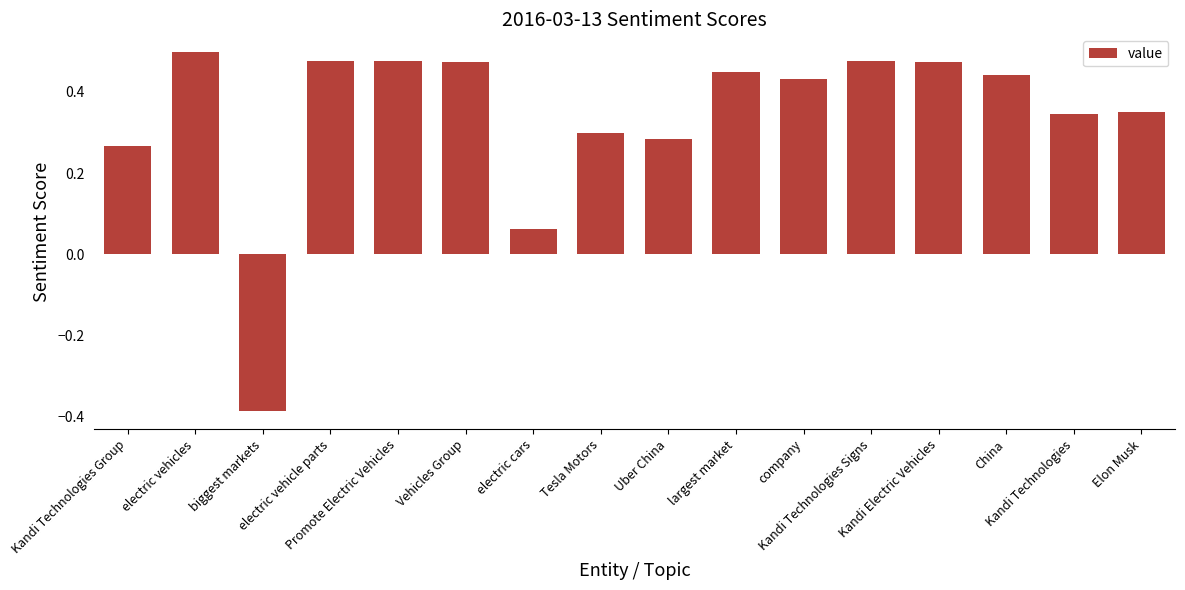

At which category does the chart reach its minimum across all series?

biggest markets